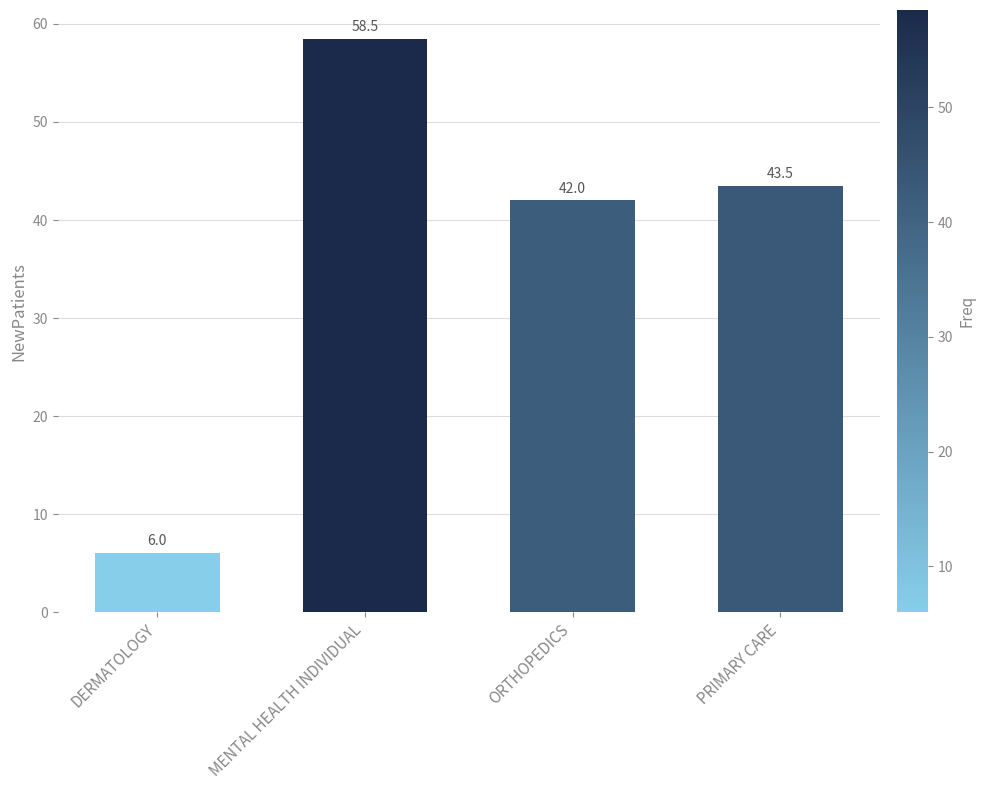

What is the value of the 4th bar from the left?

43.5